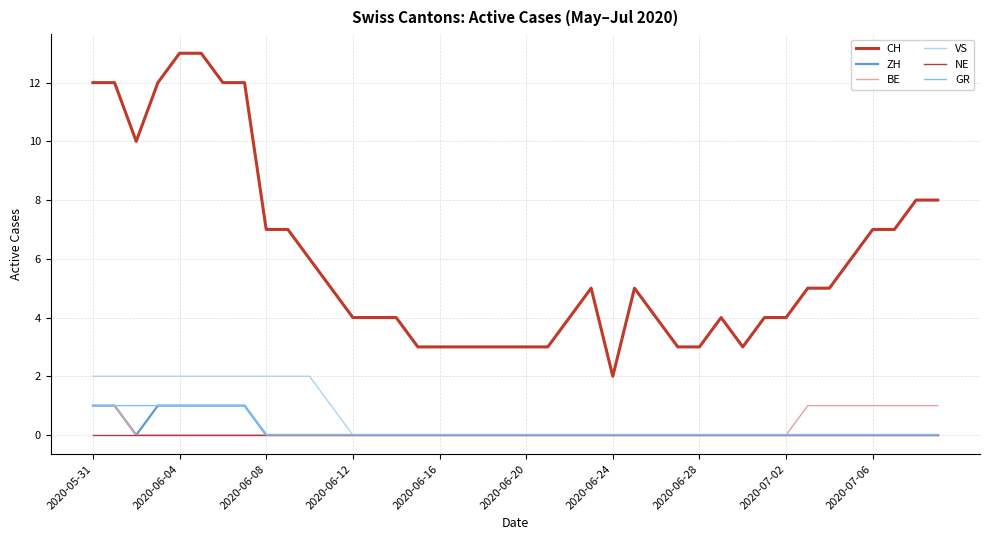

What are all the series names shown in the legend?

CH, ZH, BE, VS, NE, GR